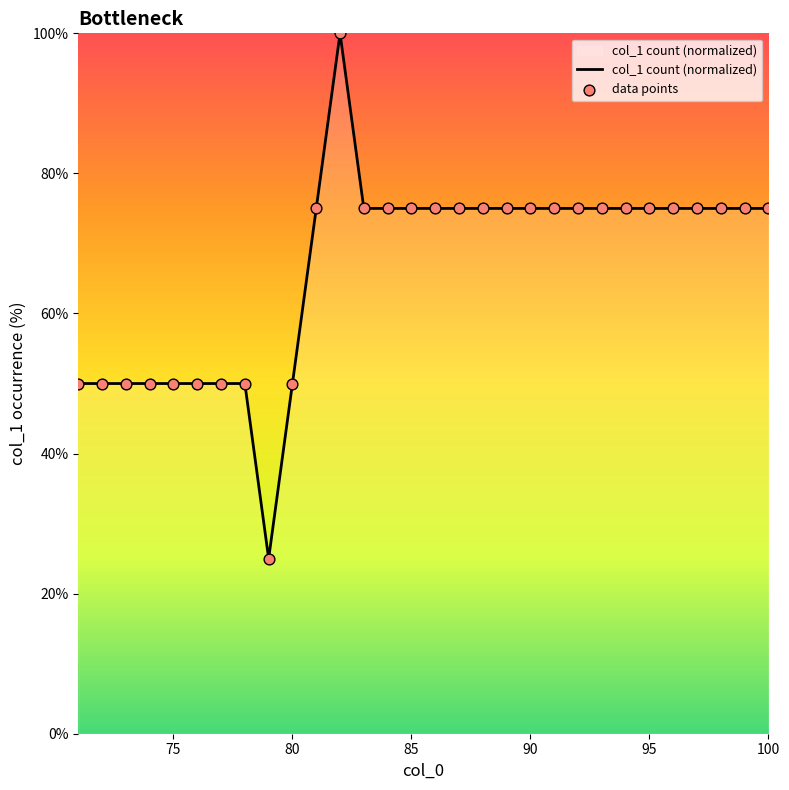

What is the minimum value shown in the chart?

25